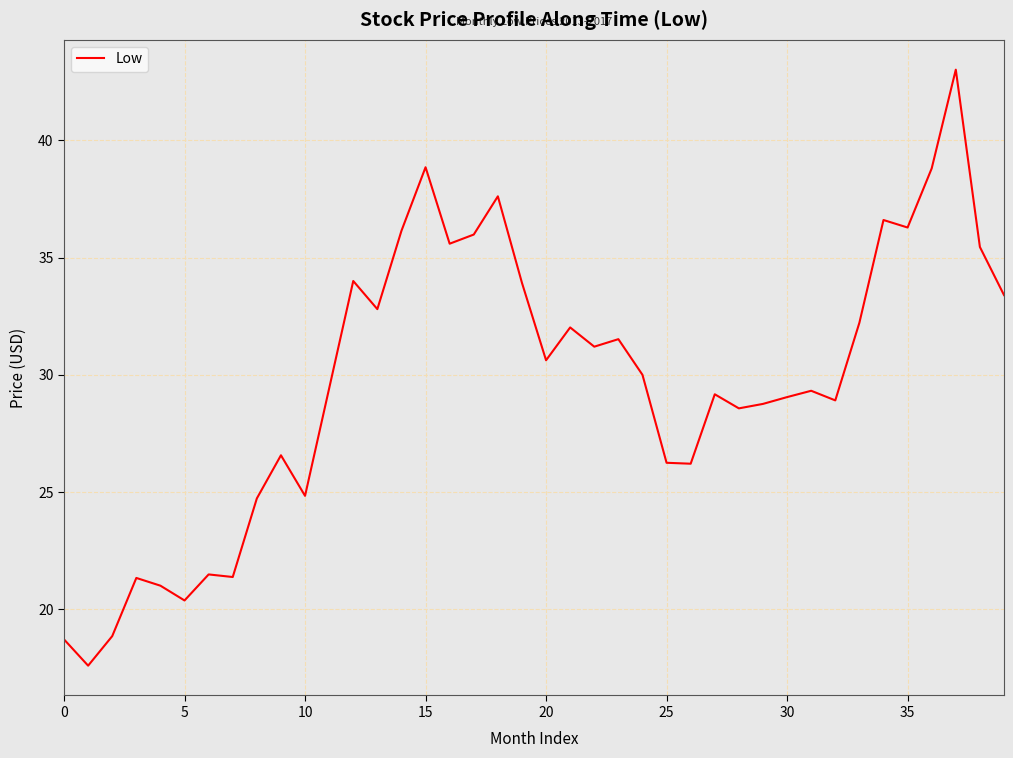

What is the difference between the second highest and minimum values?

21.2